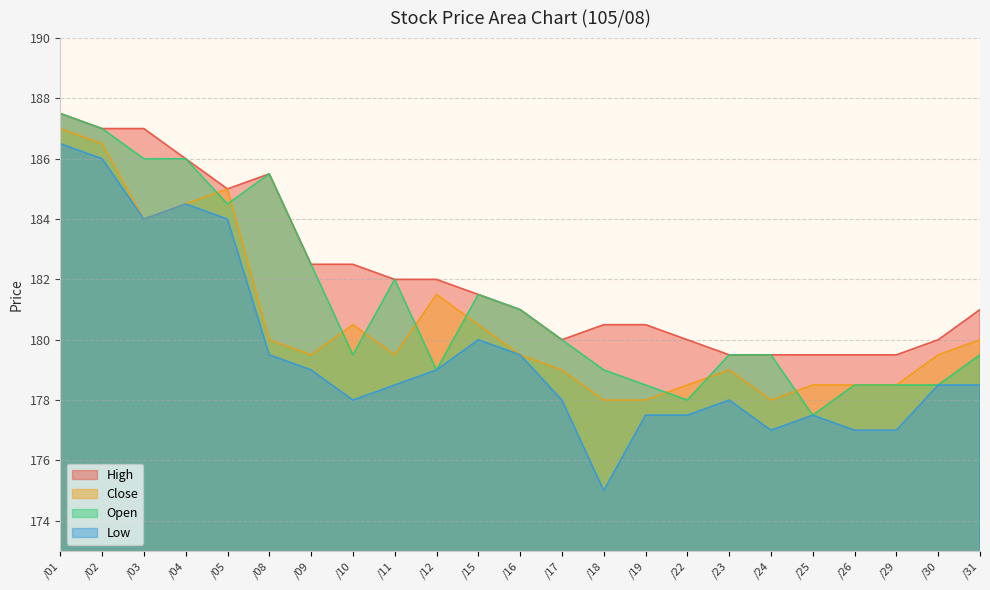

At which category does the chart reach its peak across all series?

/01